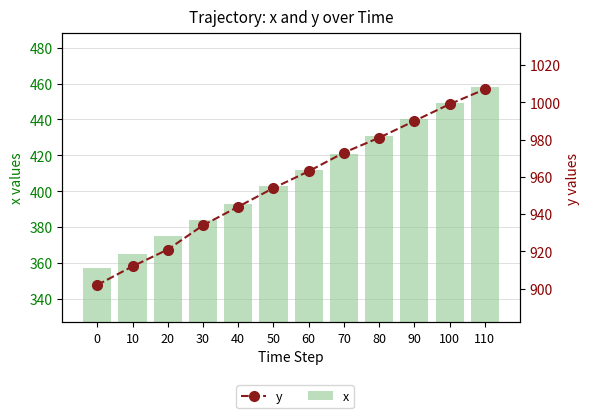

What is the difference between the maximum and minimum values in the y series?

105